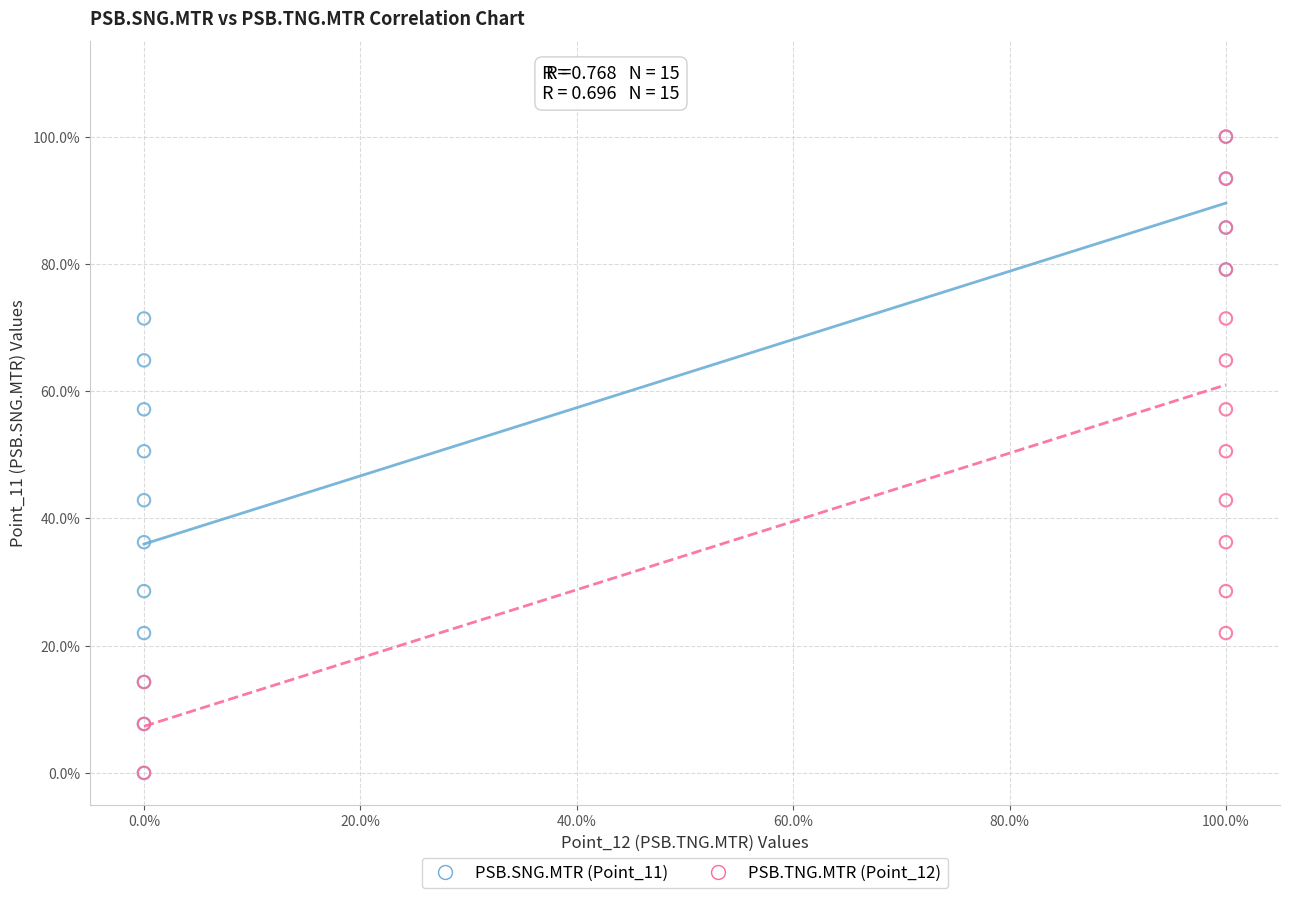

What are all the series names shown in the legend?

PSB.SNG.MTR (Point_11), PSB.TNG.MTR (Point_12)